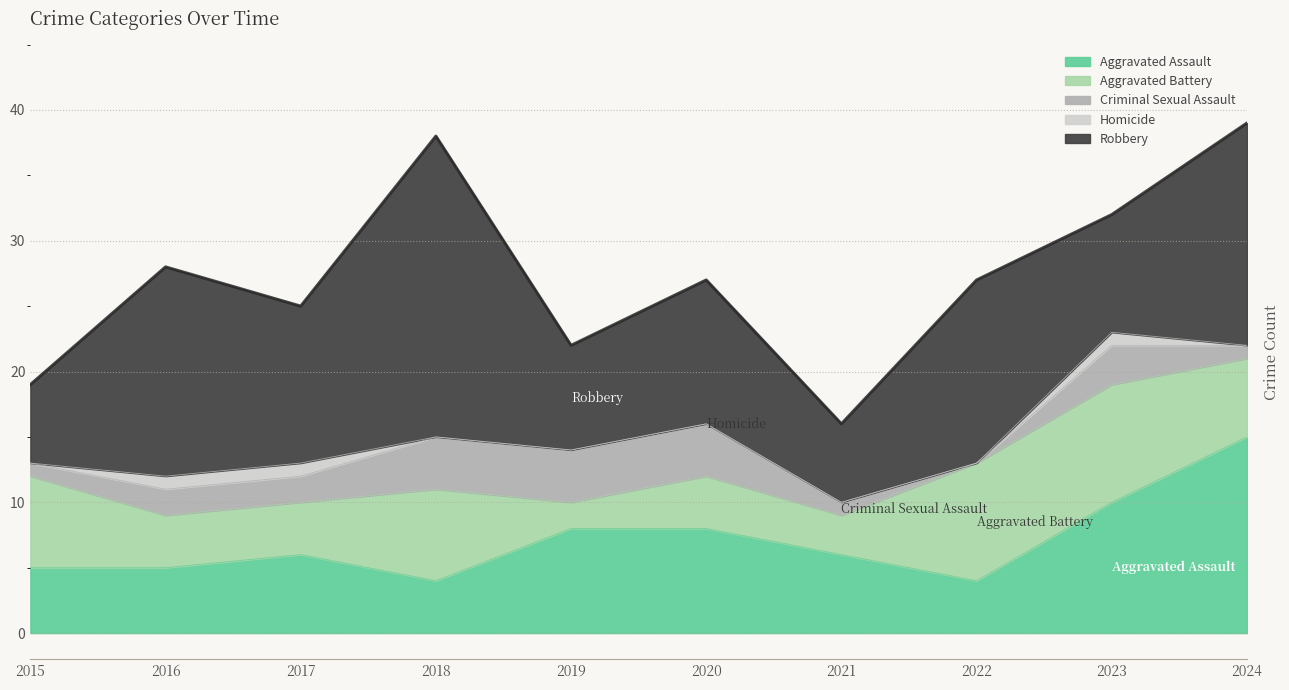

Reading left to right, list all the values displayed in this chart.

Aggravated Assault: 2015=5	2016=5	2017=6	2018=4	2019=8	2020=8	2021=6	2022=4	2023=10	2024=15
Aggravated Battery: 2015=7	2016=4	2017=4	2018=7	2019=2	2020=4	2021=3	2022=9	2023=9	2024=6
Criminal Sexual Assault: 2015=1	2016=2	2017=2	2018=4	2019=4	2020=4	2021=1	2022=0	2023=3	2024=1
Homicide: 2015=0	2016=1	2017=1	2018=0	2019=0	2020=0	2021=0	2022=0	2023=1	2024=0
Robbery: 2015=6	2016=16	2017=12	2018=23	2019=8	2020=11	2021=6	2022=14	2023=9	2024=17